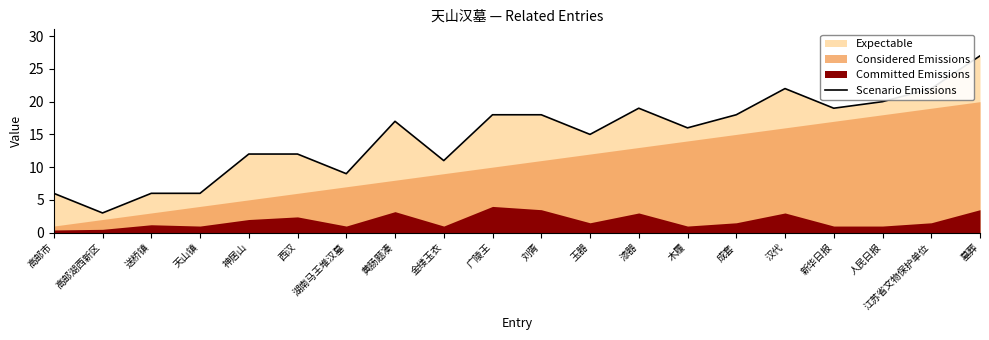

True or false: there are more than 0 points higher than both neighbors.

True